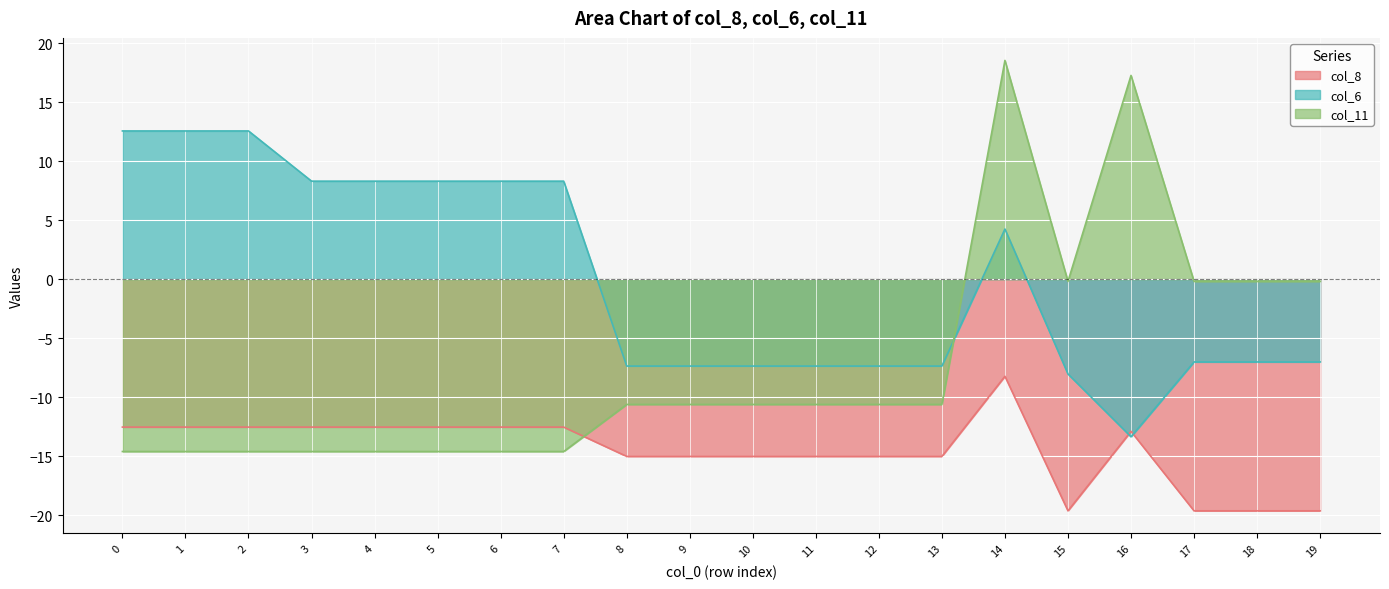

What is the difference between the col_6 values at 2 and 4?

4.3